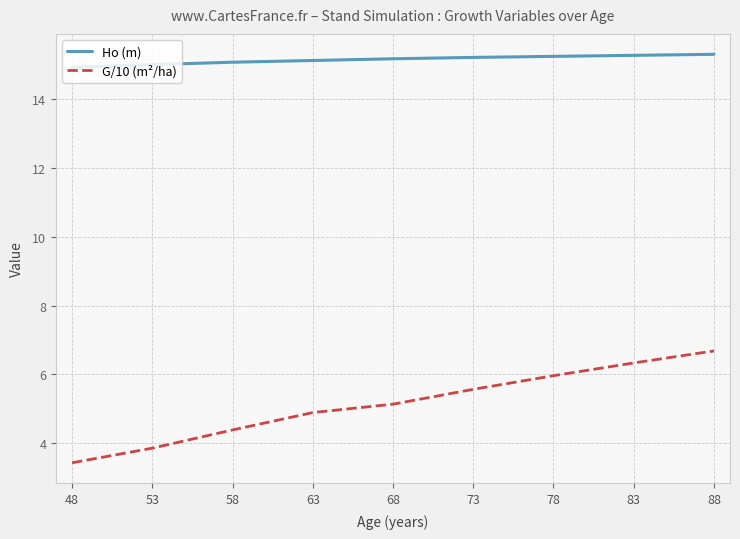

What are all the series names shown in the legend?

Ho (m), G/10 (m²/ha)